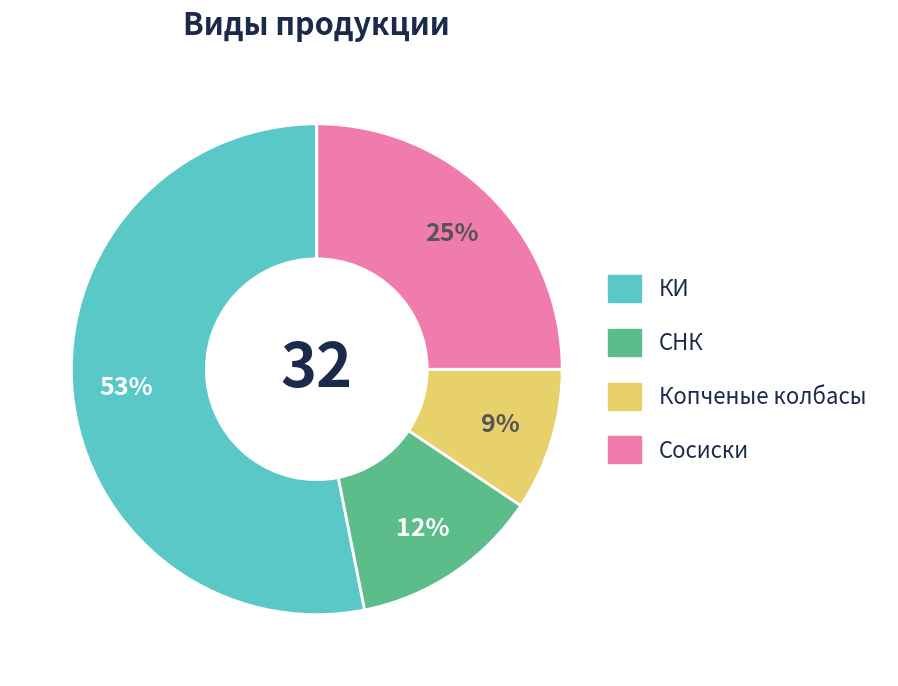

Rank the categories by value from highest to lowest.

КИ, Сосиски, СНК, Копченые колбасы